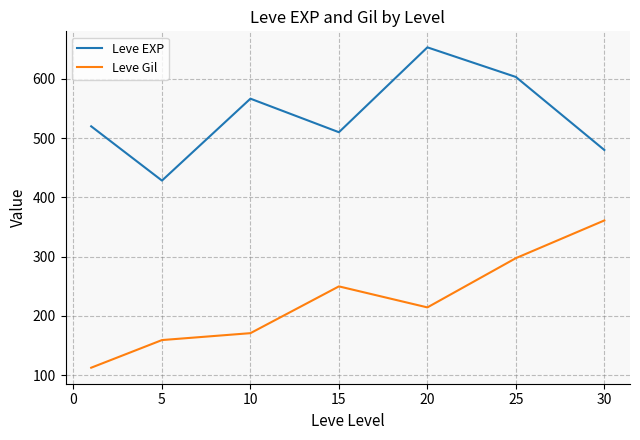

What is the minimum value shown in the chart?

112.3